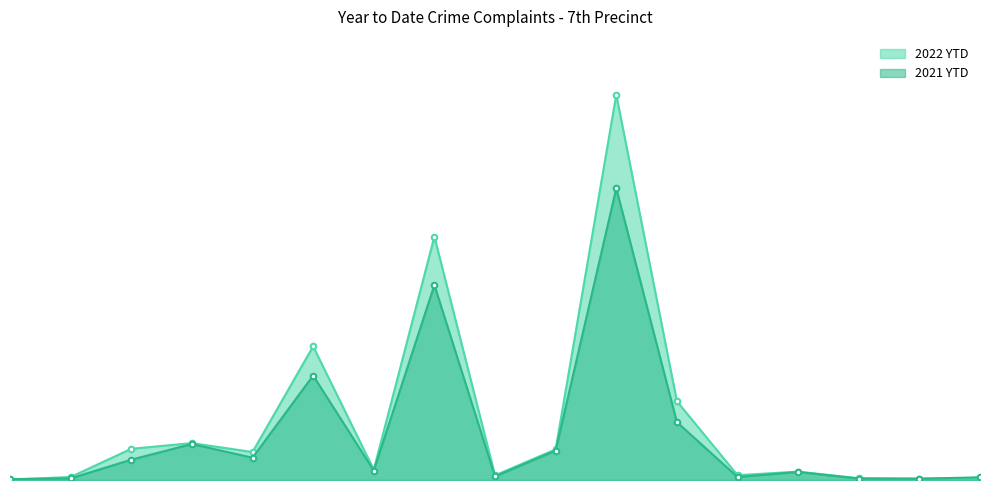

What is the spread (max minus min) of values at Gr. Larceny?

164